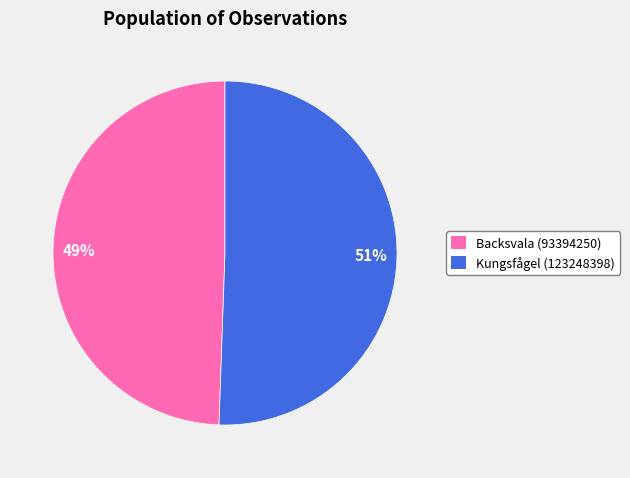

To the nearest percent, what is the average slice percentage?

50%